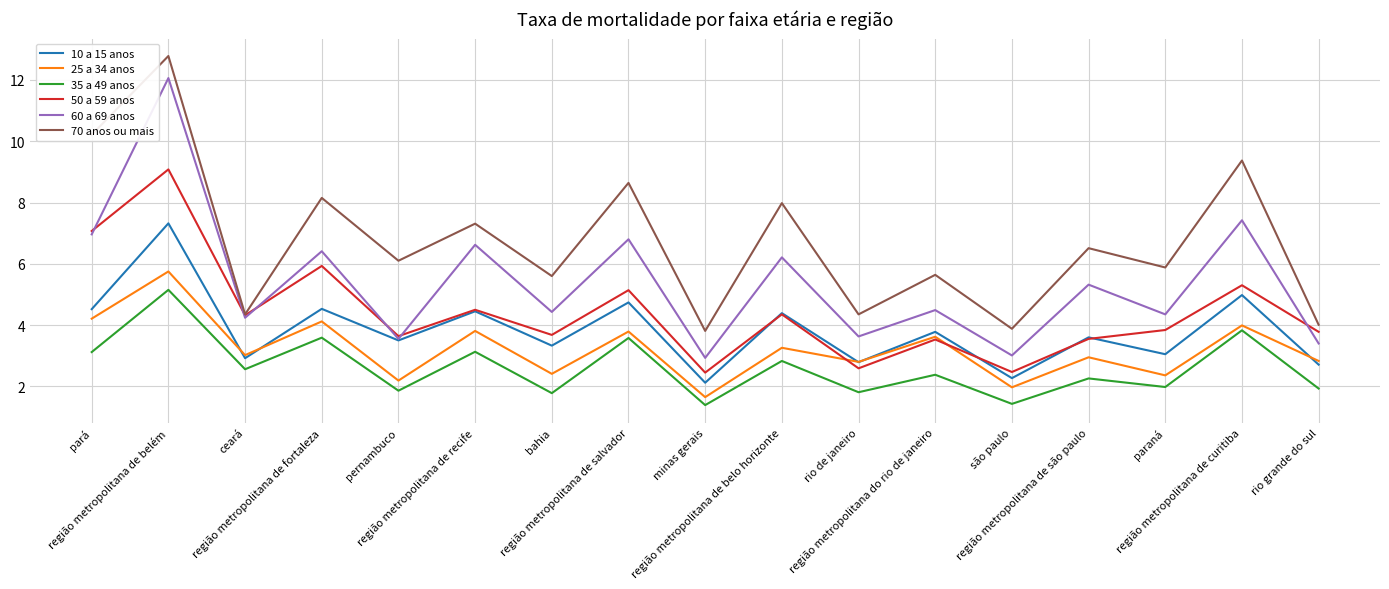

What is the highest value of the 10 a 15 anos series?

7.3